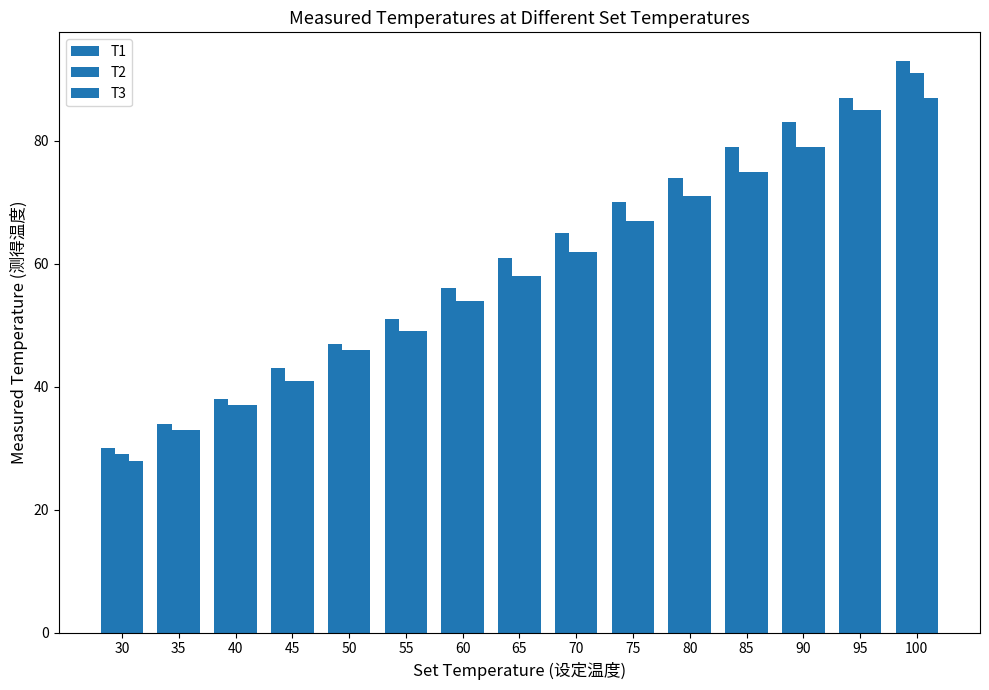

What is the value of the T1 bar at the 10th from the left?

70